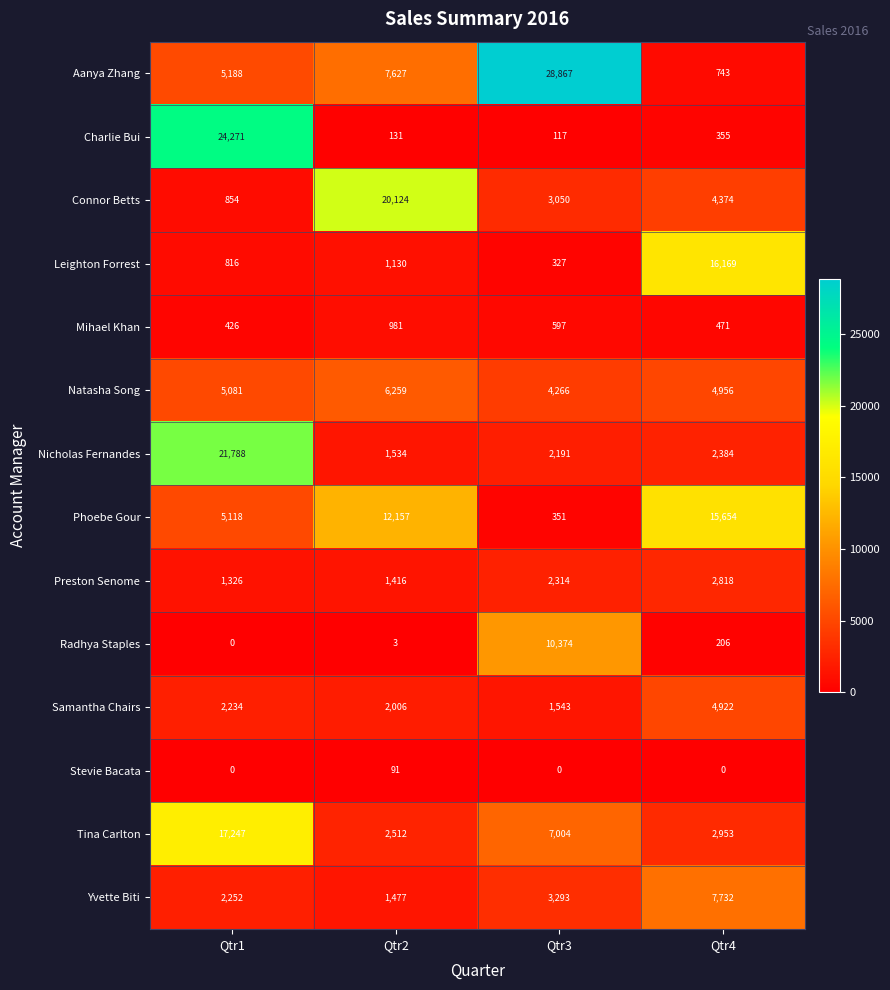

Which series has the largest range (max minus min)?

Aanya Zhang